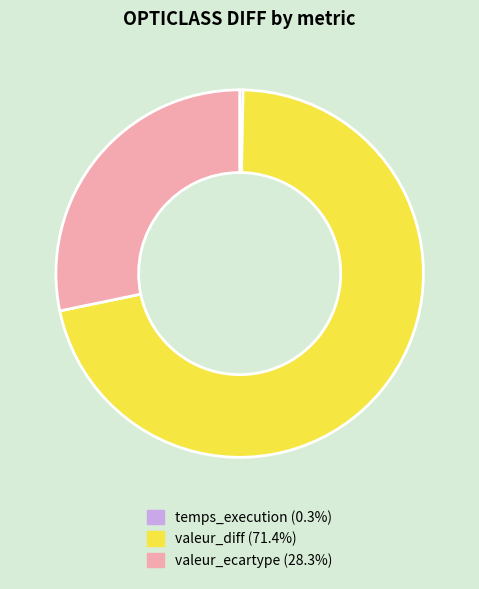

Is temps_execution (0.3%) the majority of the pie?

No